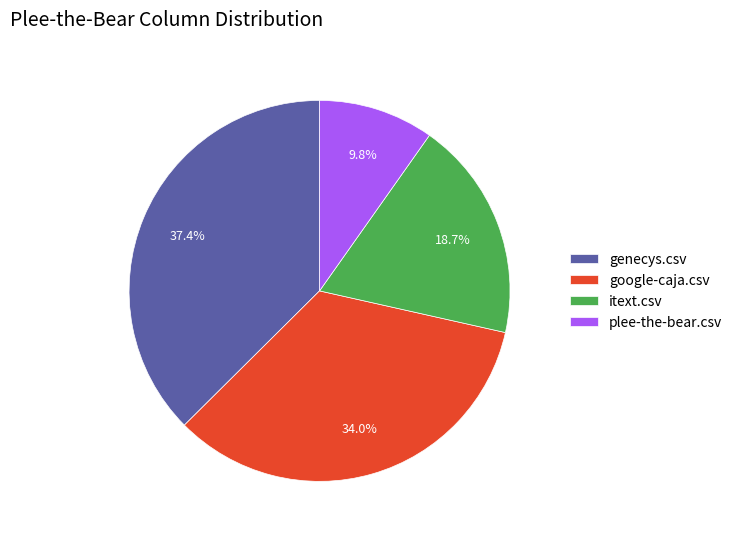

Is there a majority slice in this chart?

No